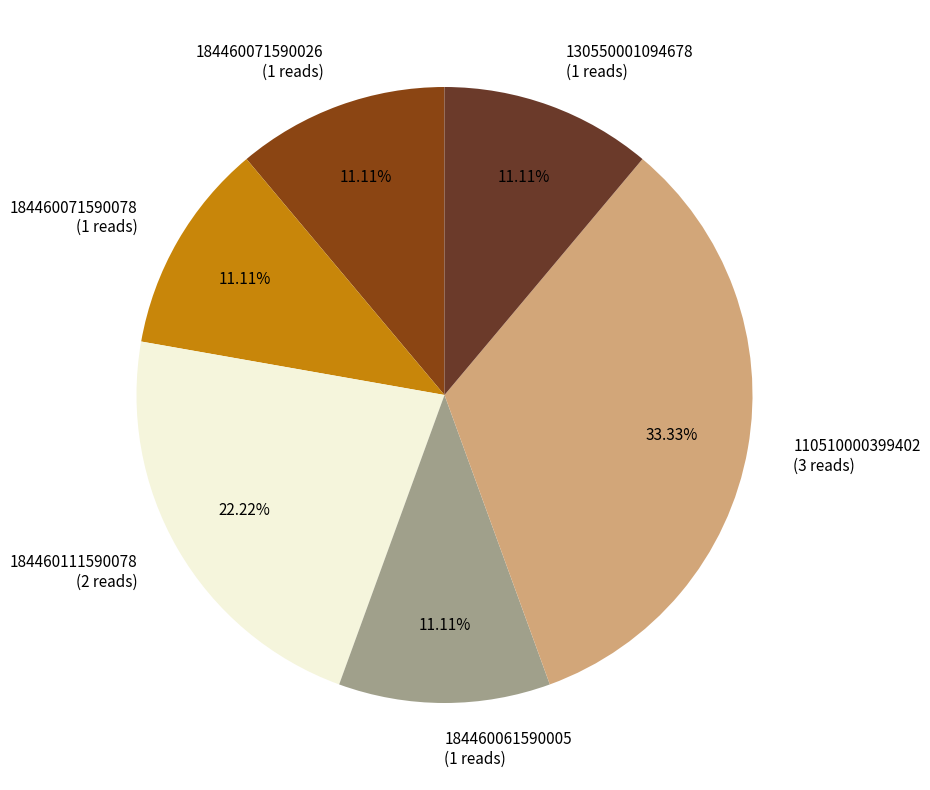

Which has a higher value, 110510000399402 or 130550001094678?

110510000399402